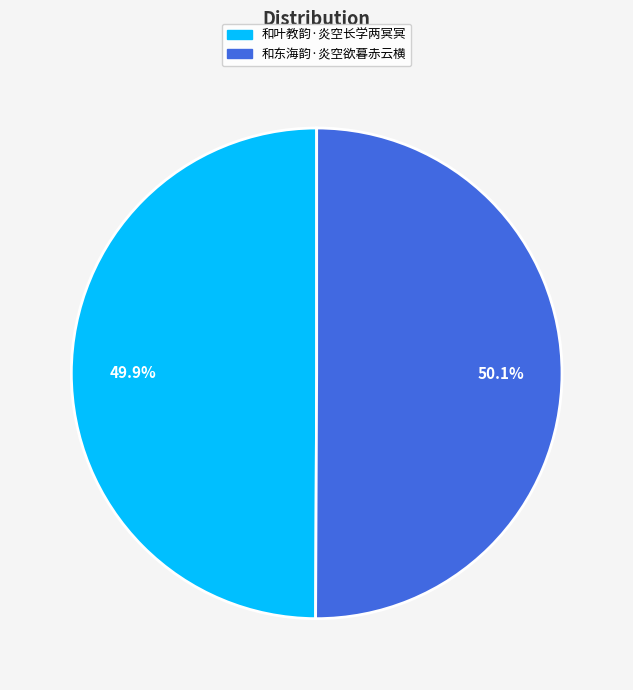

To the nearest percent, what portion does 和东海韵·炎空欲暮赤云横 represent?

50%